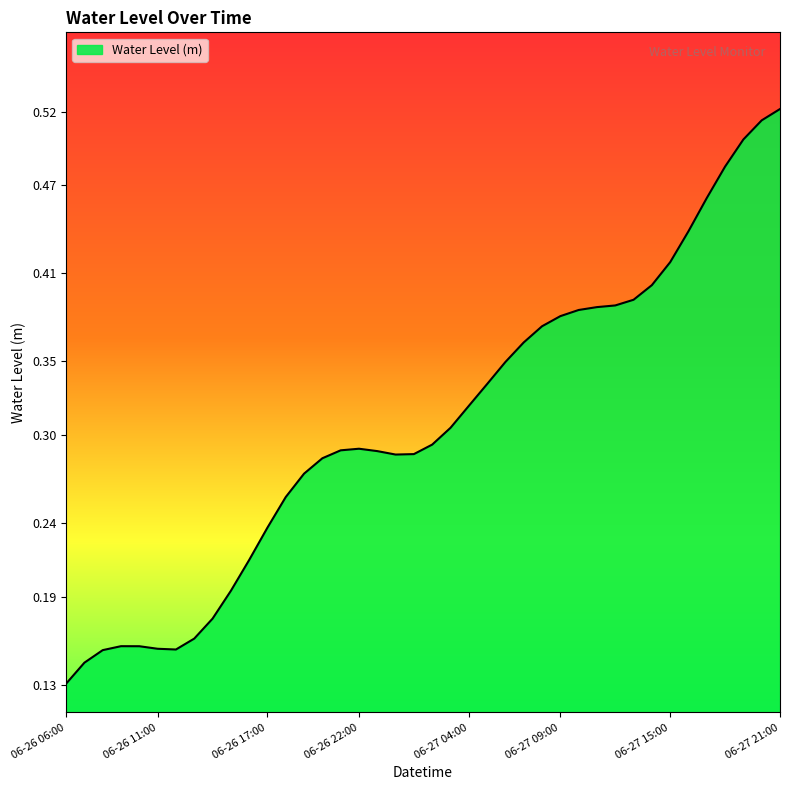

At which label is the value closest to 0?

06-26 06:00